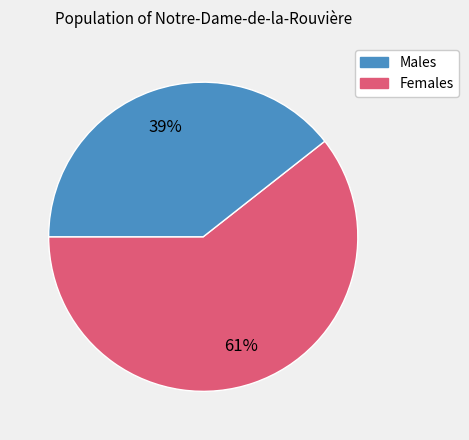

To the nearest percent, what is the average slice percentage?

50%